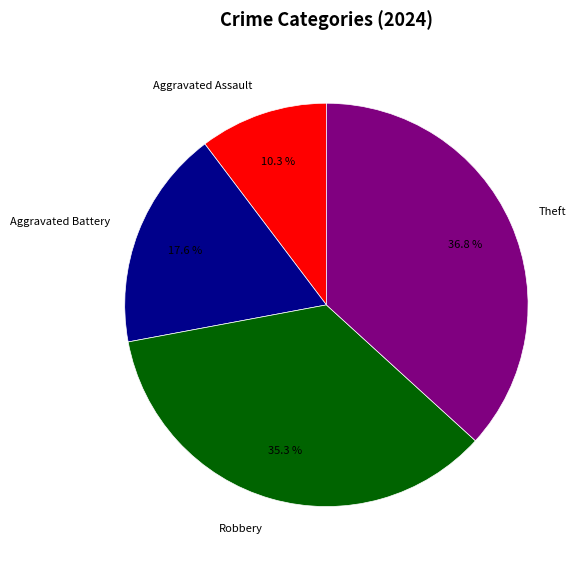

How many segments does this pie chart have?

4